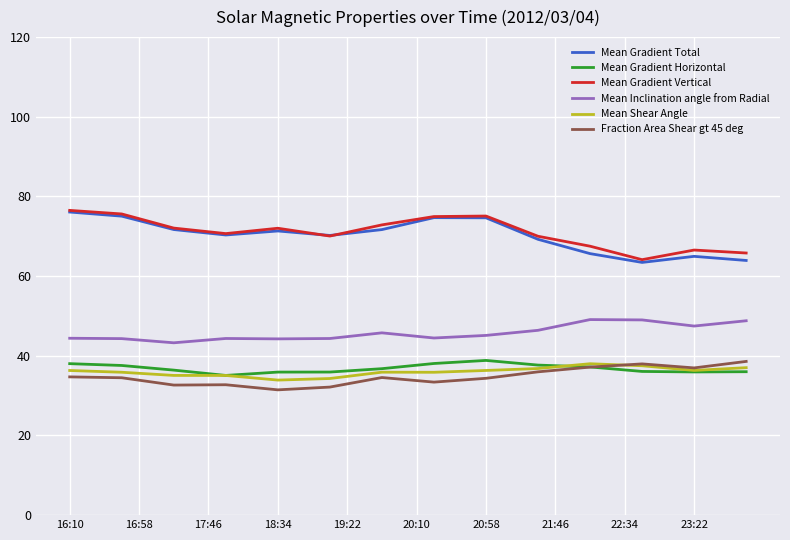

What is the minimum value shown in the chart?

31.5